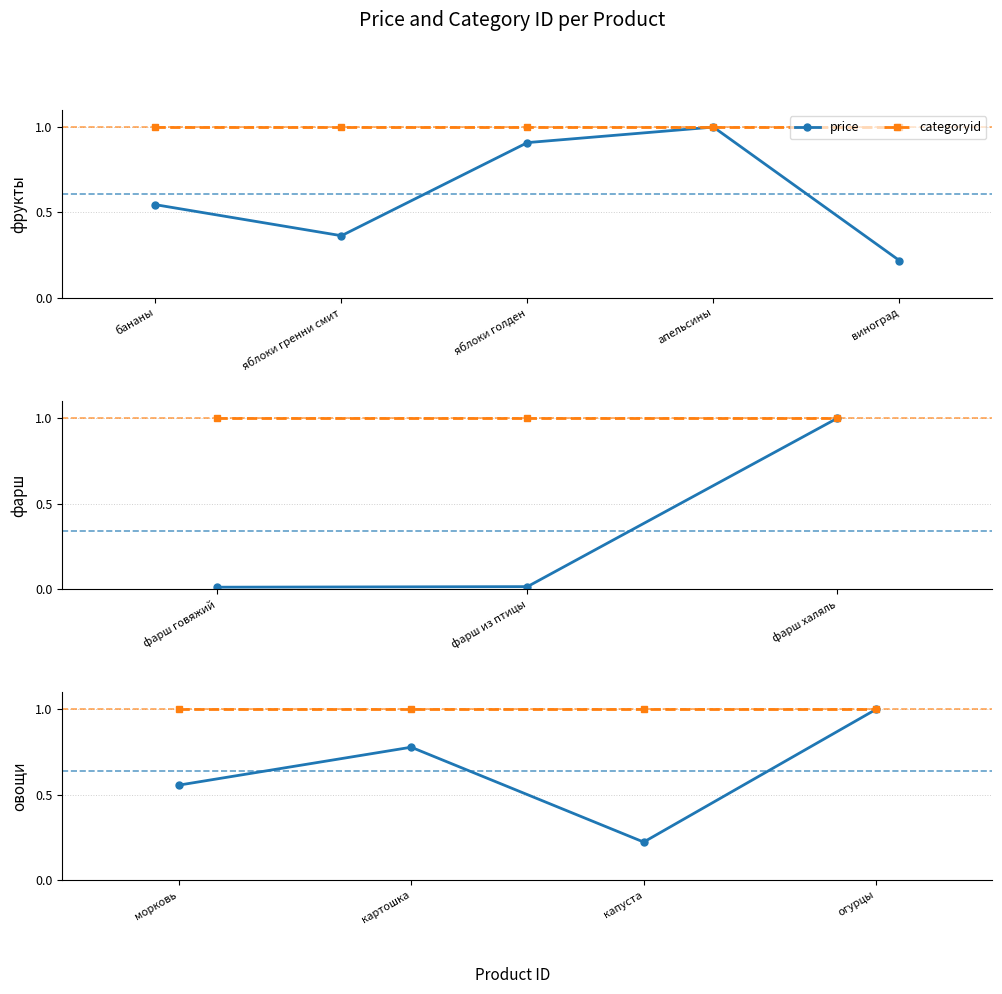

What is the total value across all series at морковь?

1.6